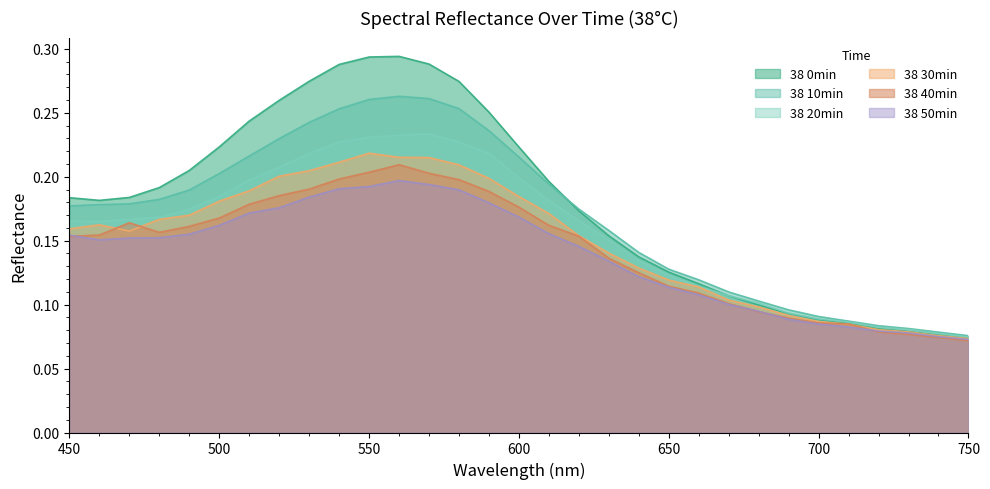

How many 38 0min values are between 0 and 1?

31